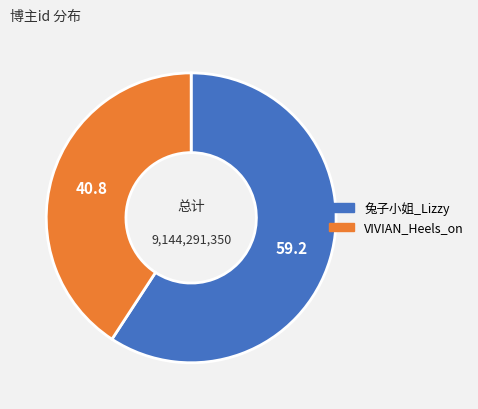

True or false: 兔子小姐_Lizzy accounts for 51% of the total.

False